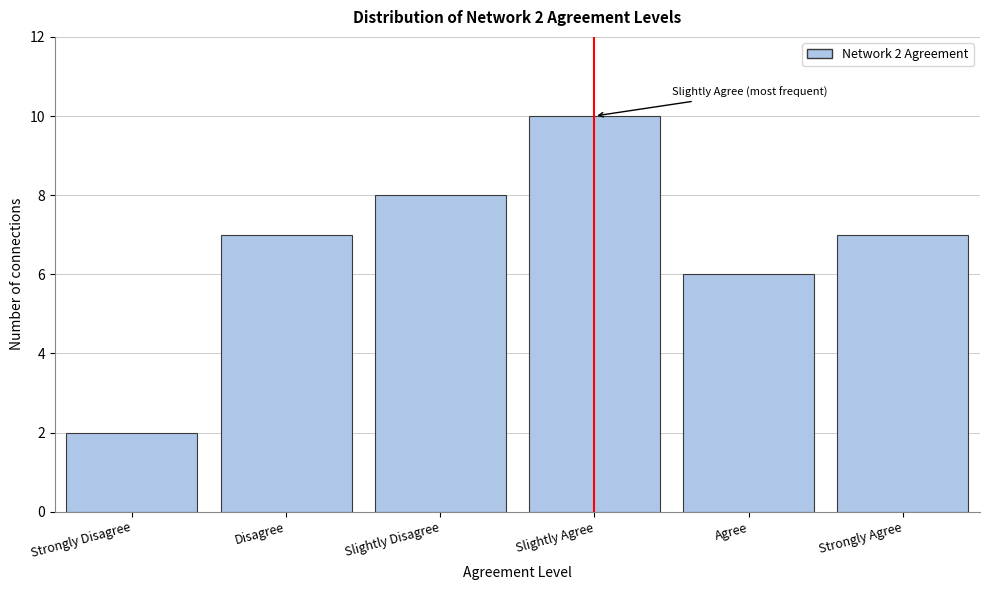

Reading right to left, what are all the values shown in this chart?

Strongly Agree=7	Agree=6	Slightly Agree=10	Slightly Disagree=8	Disagree=7	Strongly Disagree=2